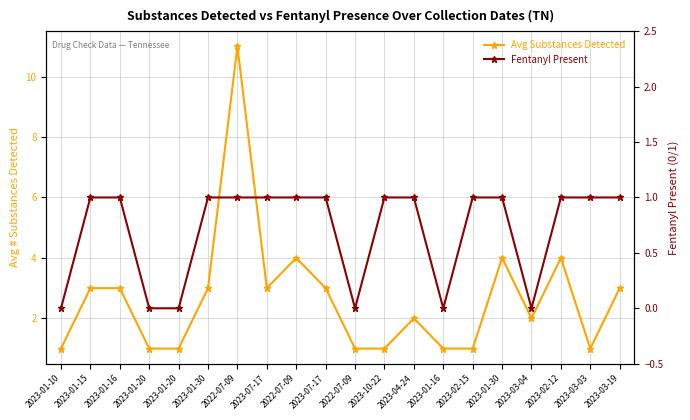

True or false: Avg Substances Detected has a value of 5 at 2023-07-17.

False